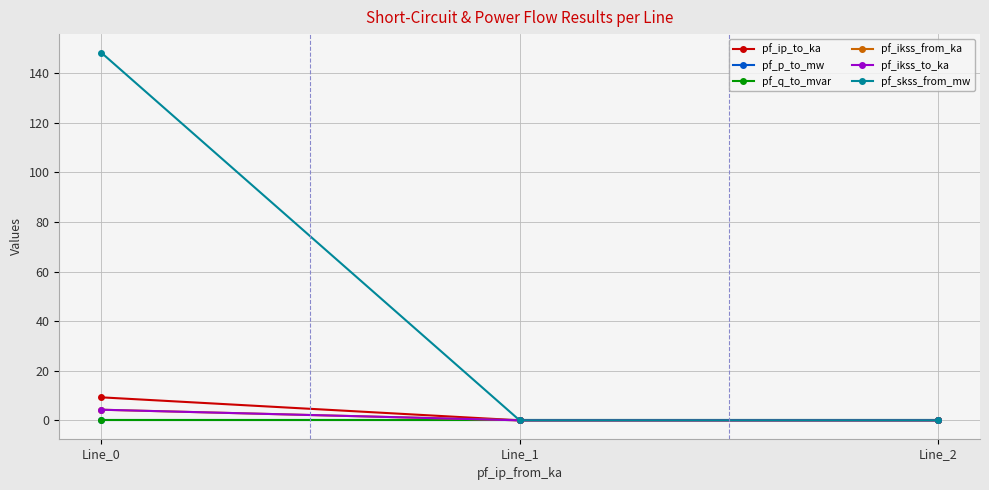

Is this an area chart (filled region under the line)?

No